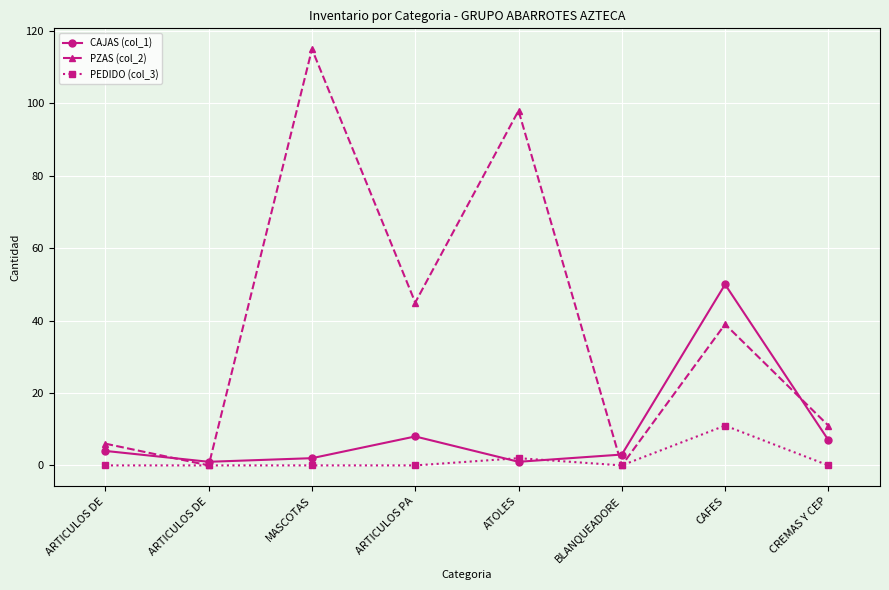

True or false: CAJAS (col_1) and PZAS (col_2) intersect in this chart.

True